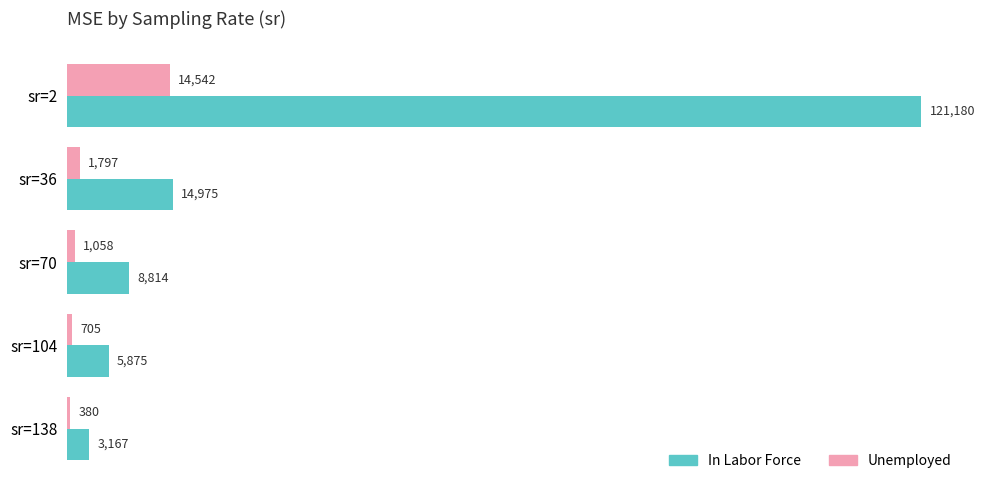

Which series has the largest total across all categories?

In Labor Force